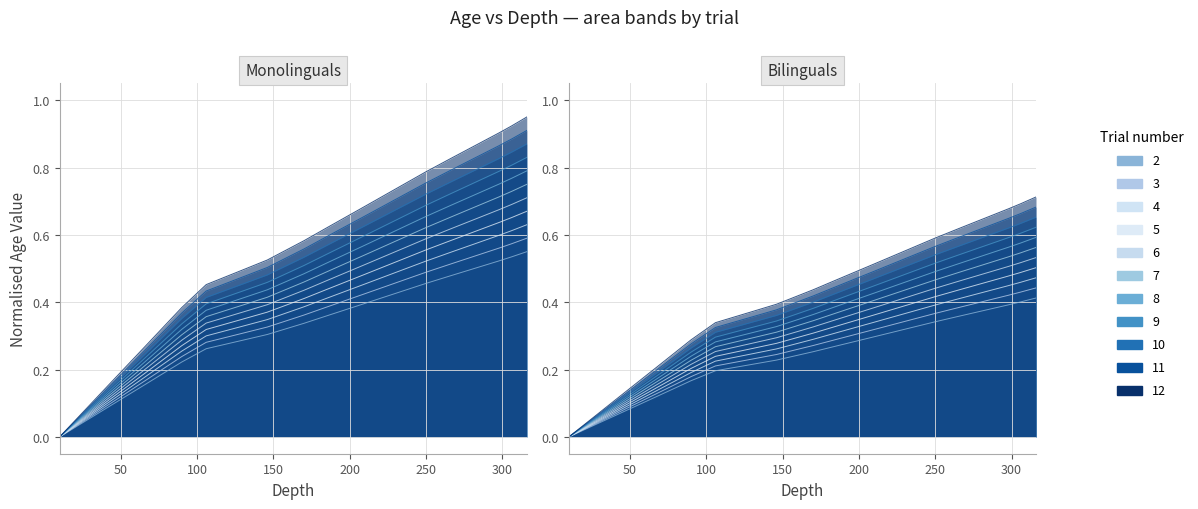

At which category is the sum across all series the highest?

316